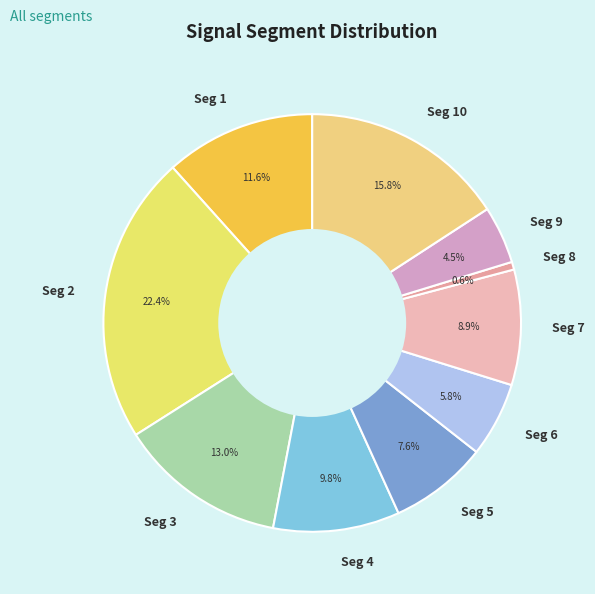

What percentage is NOT represented by Seg 3?

87.0%